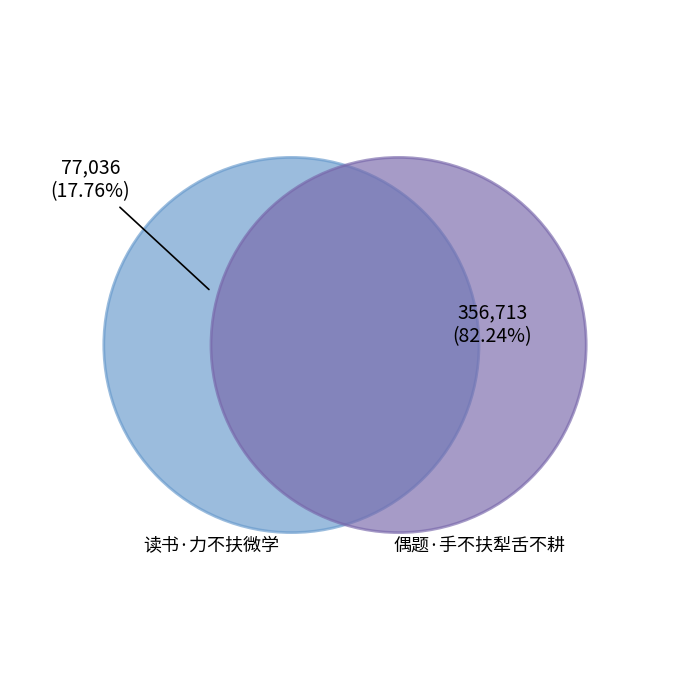

Count the number of slices in the pie.

2